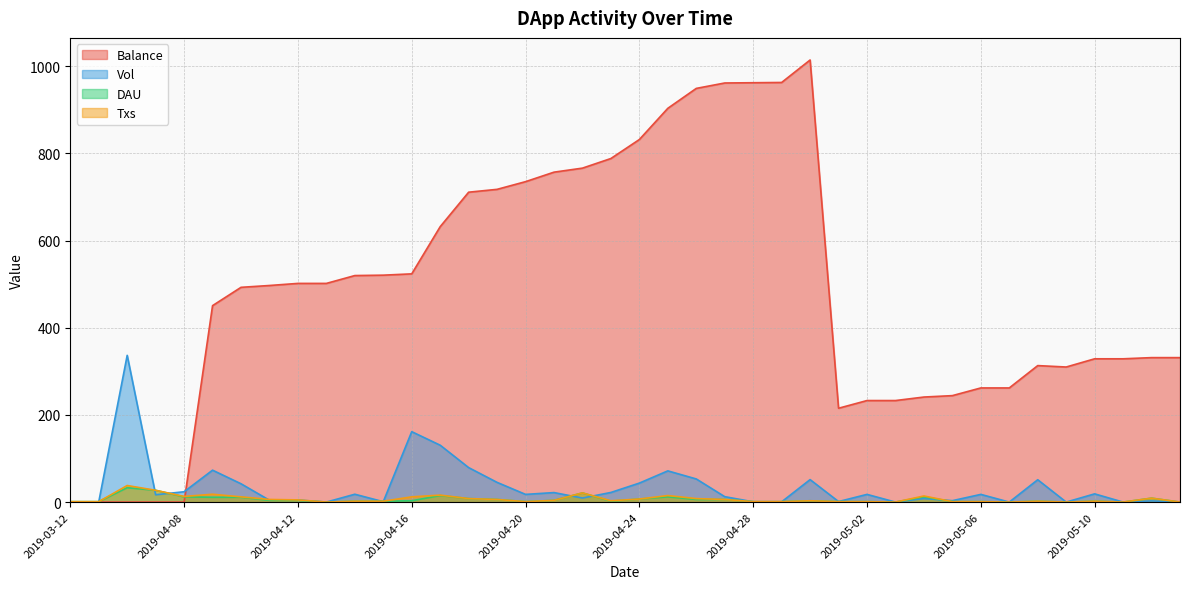

True or false: DAU has a value of 4.0 at 2019-04-12.

True